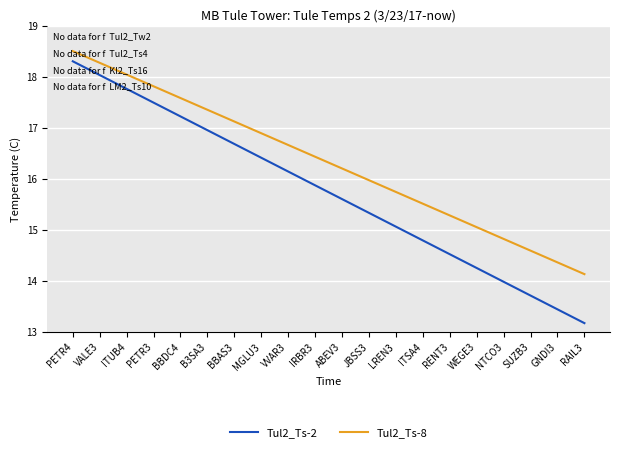

Between VVAR3 and ITSA4, which series saw the biggest shift?

Tul2_Ts-2